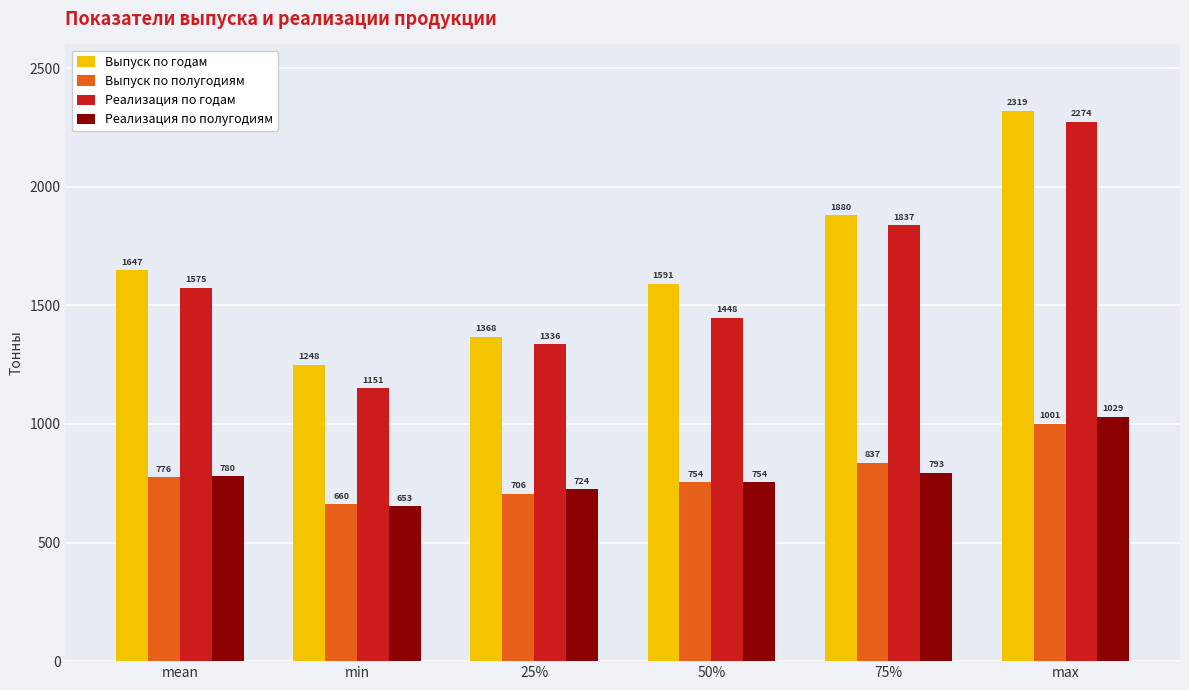

Rank the series by their maximum value, from highest to lowest.

Выпуск по годам, Реализация по годам, Реализация по полугодиям, Выпуск по полугодиям